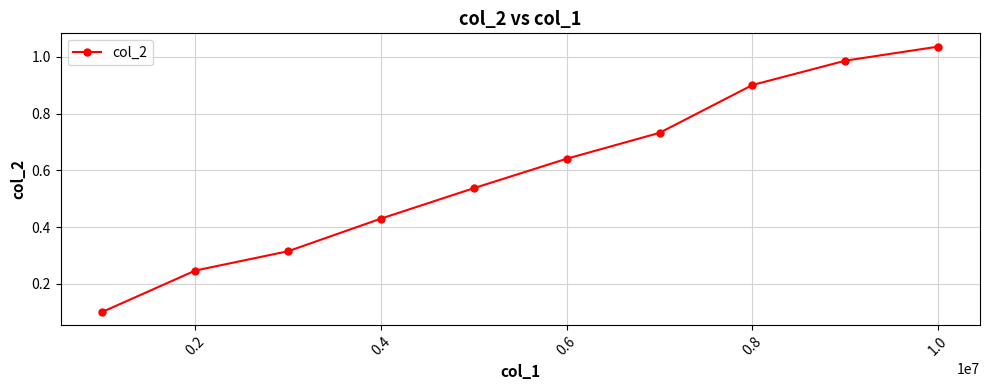

What is the difference between the maximum and second lowest values?

0.8